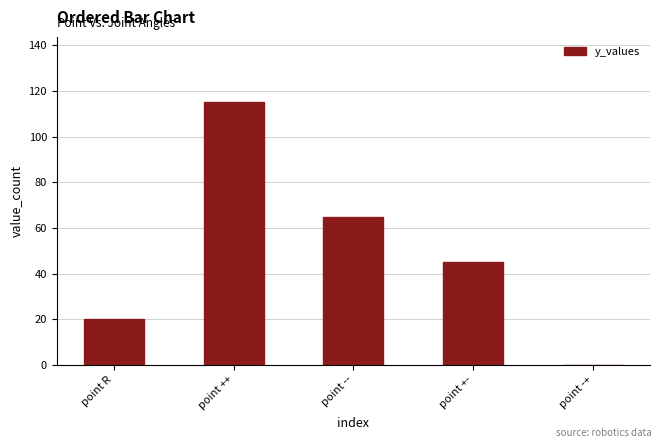

How many values are above zero?

4